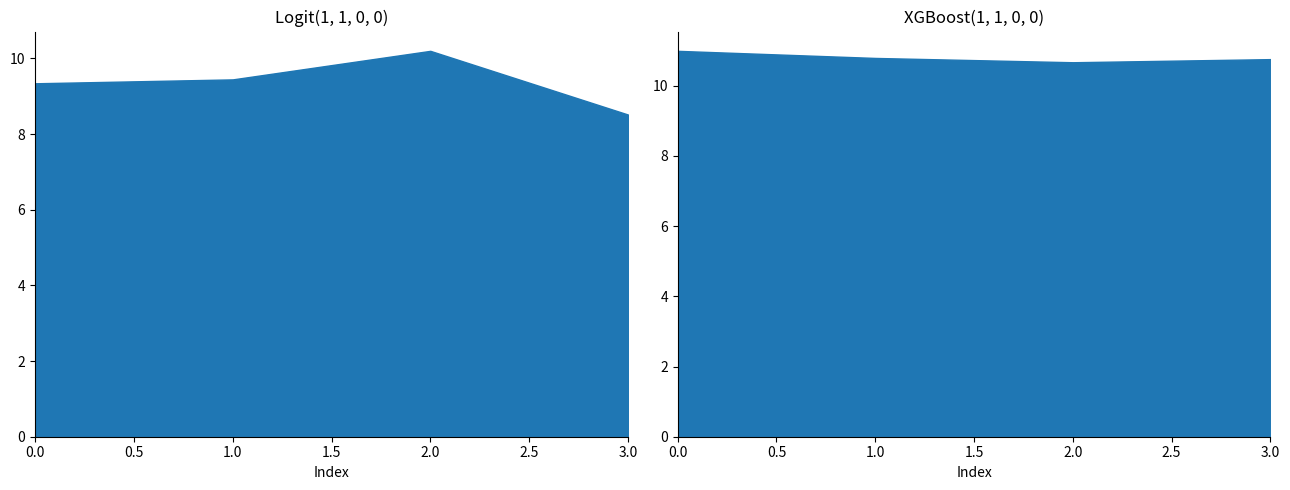

What is the value of the XGBoost(1, 1, 0, 0) point at the 3rd from the left?

10.7